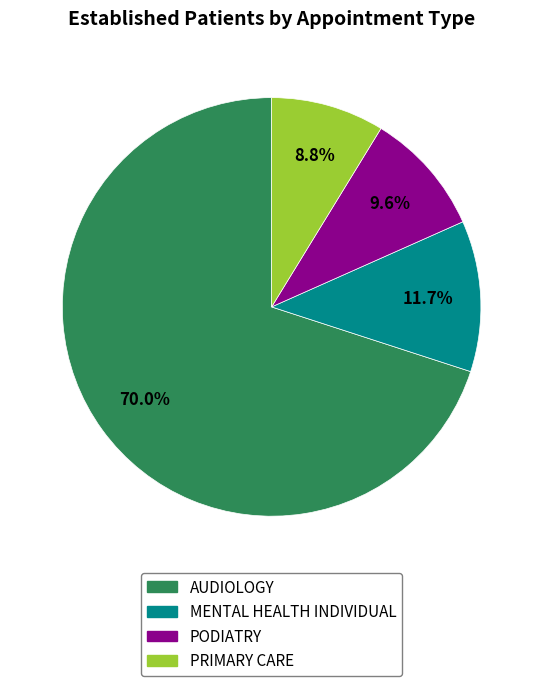

To the nearest percent, what is the combined percentage of AUDIOLOGY and PRIMARY CARE?

79%